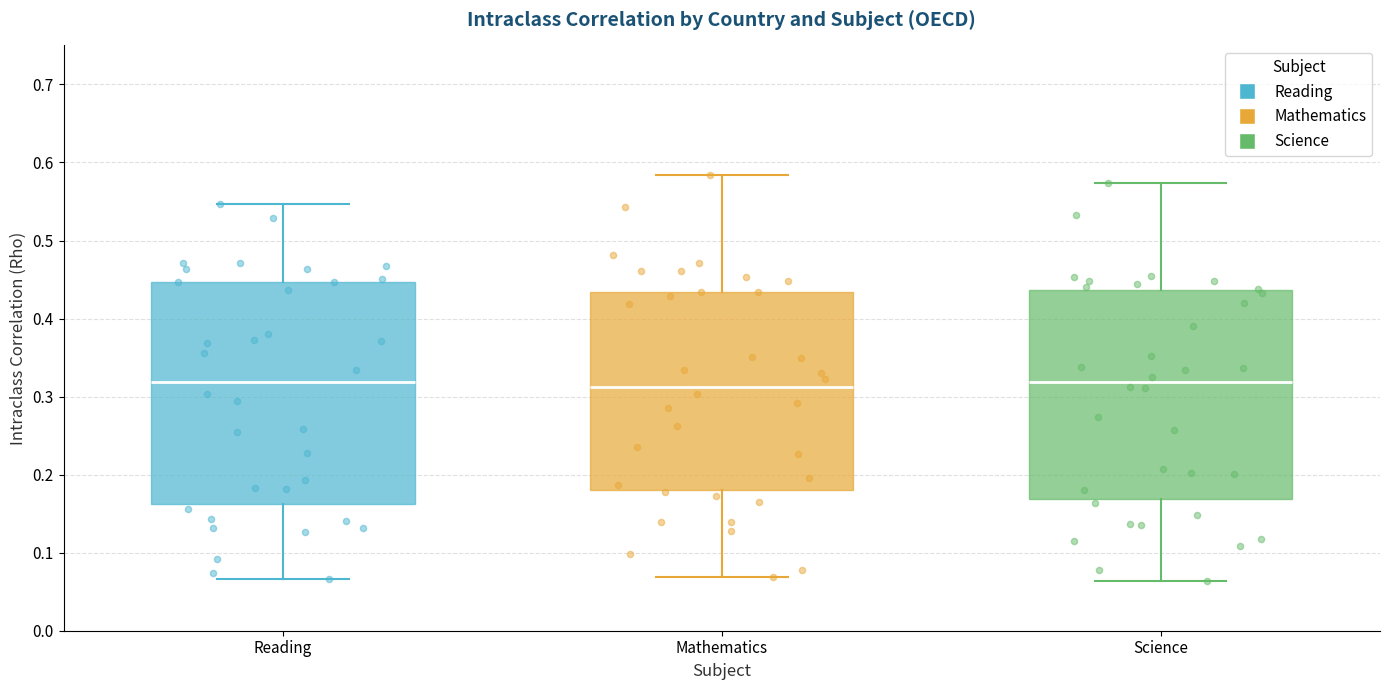

Reading left to right, transcribe this box plot: for each box, give where its median line is, the range the box spans, and where its two whiskers end, as read against the y-axis. The values are not printed on the chart, so give them approximately, as read against the axis.

Reading: median 0.32, box 0.16 to 0.45, whiskers 0.07 to 0.55
Mathematics: median 0.31, box 0.18 to 0.43, whiskers 0.07 to 0.58
Science: median 0.32, box 0.17 to 0.44, whiskers 0.06 to 0.57